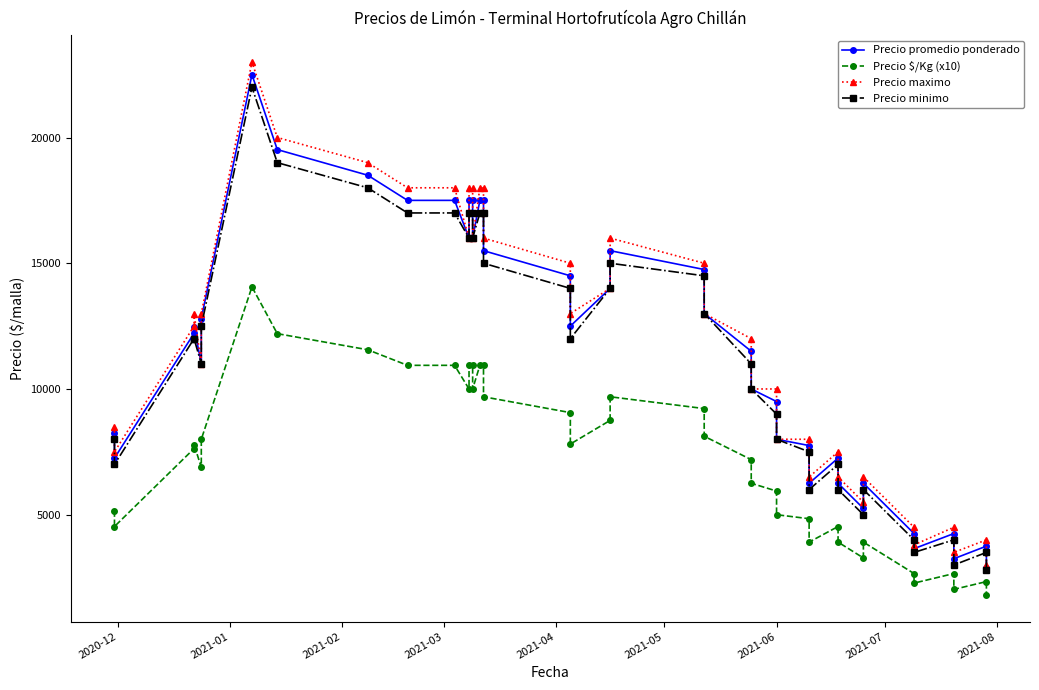

How many lines are shown in the chart?

4